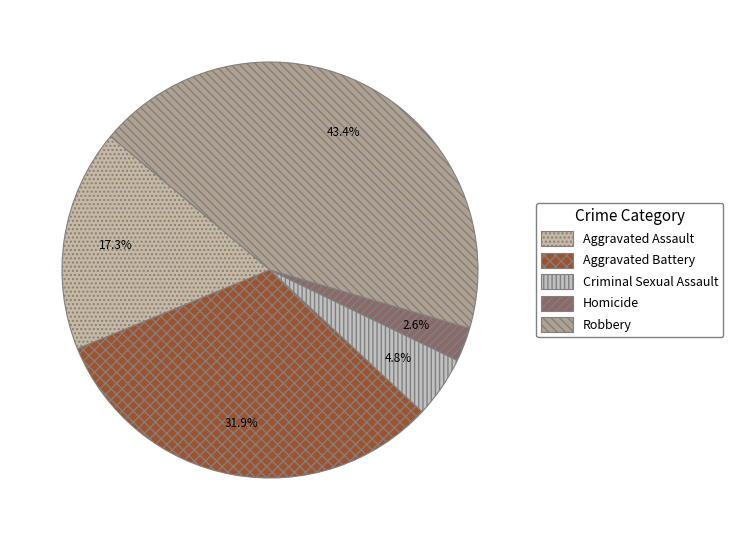

Between Aggravated Battery and Robbery, which is larger?

Robbery